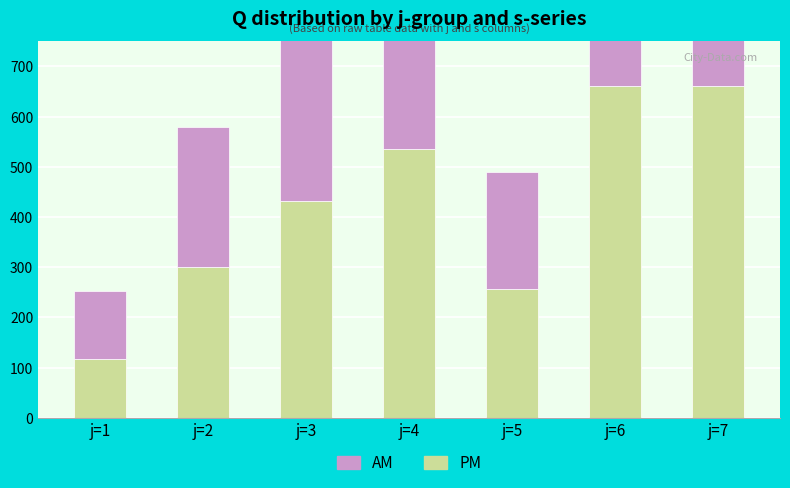

True or false: PM has a value of 538 at j=2.

False